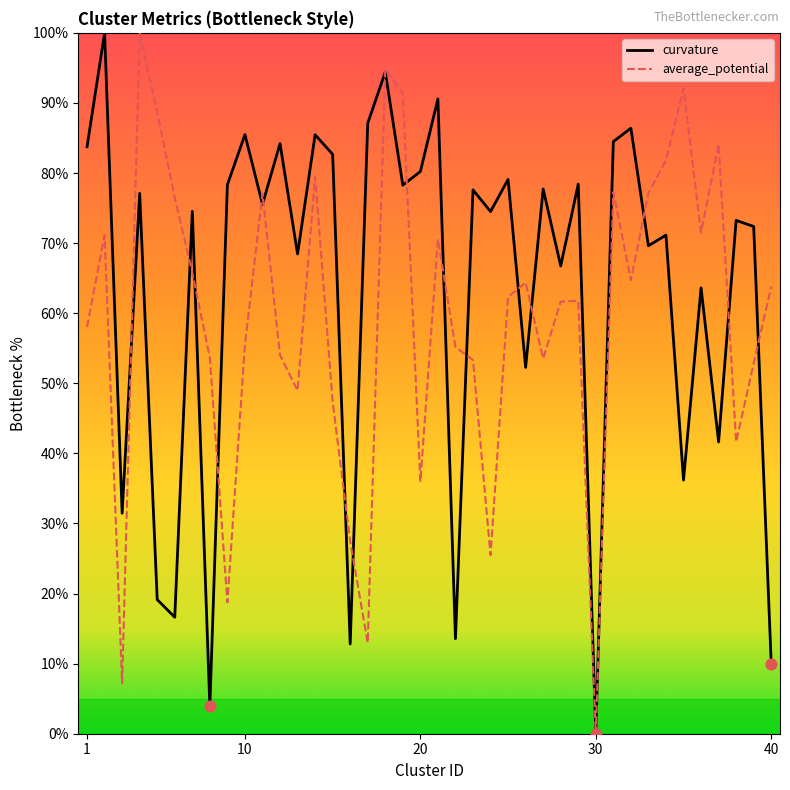

What is the greatest value displayed?

100.0